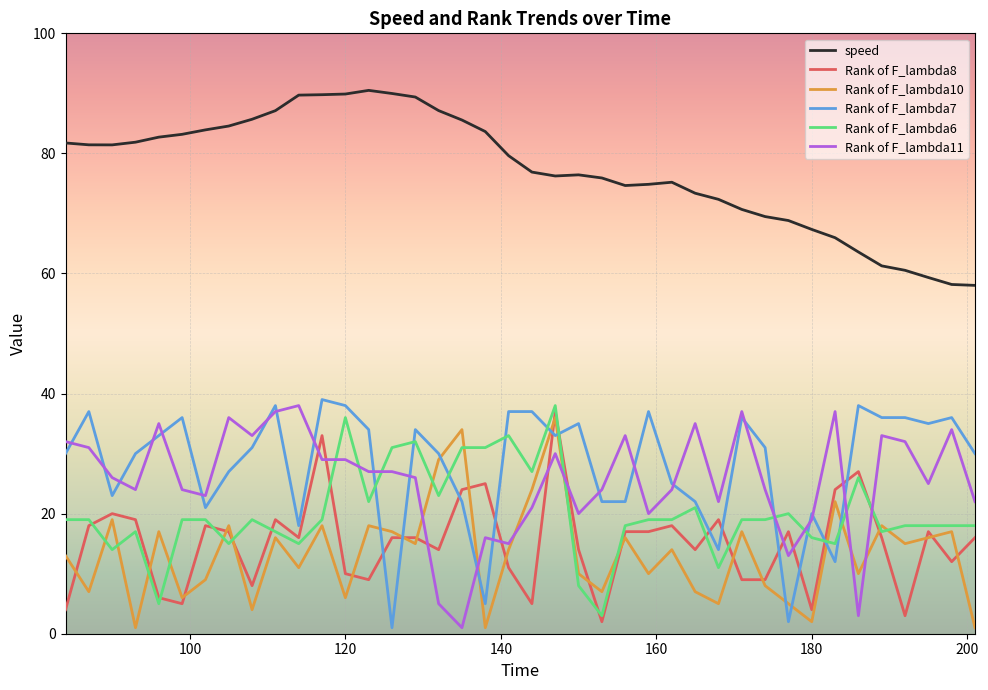

What is the maximum value shown in the chart?

90.5